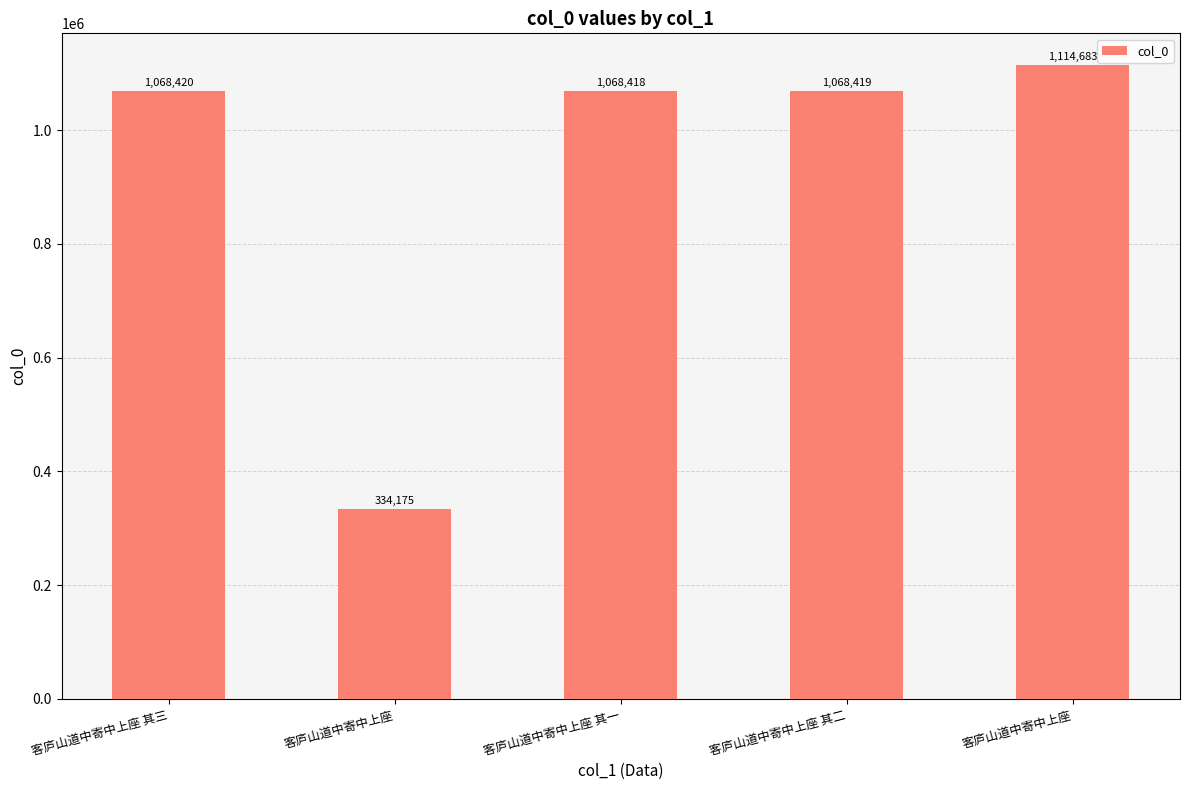

Are the bars grouped side by side (vs. stacked)?

No